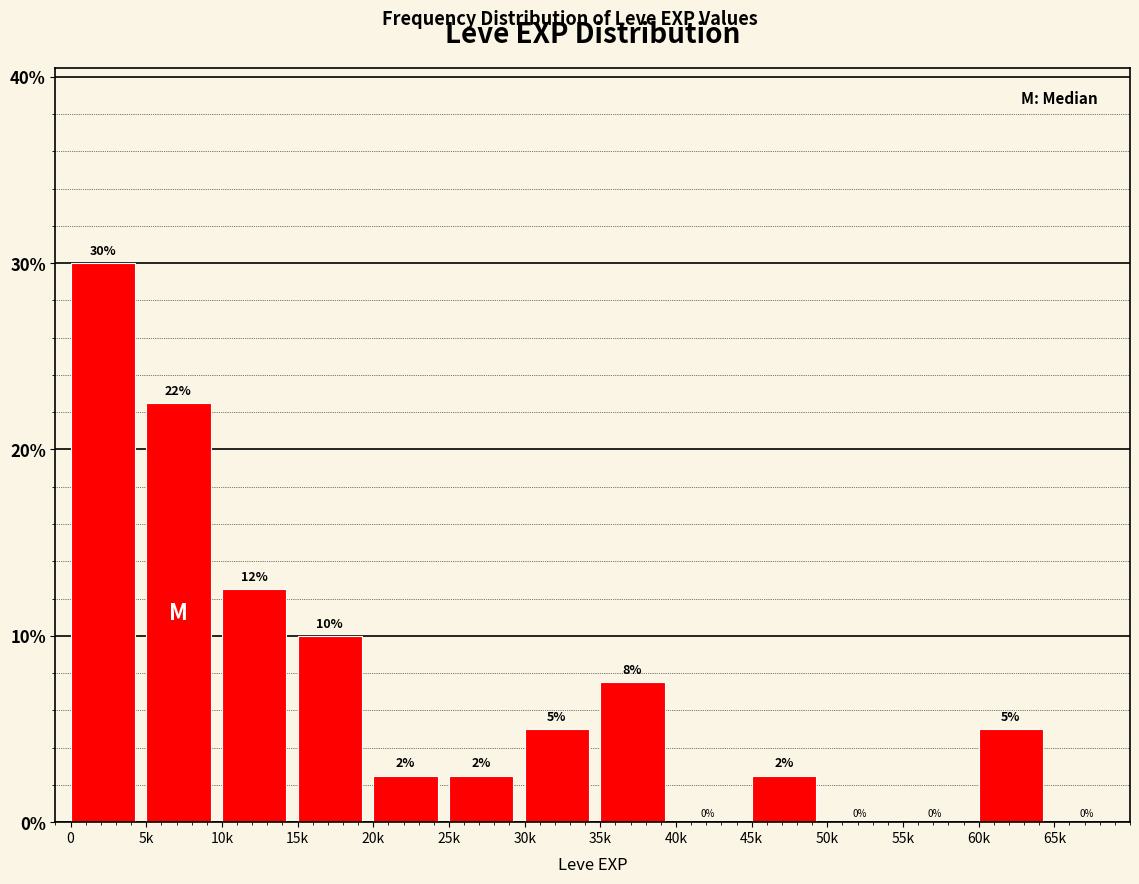

True or false: the data shows 10.0 at 15k.

True